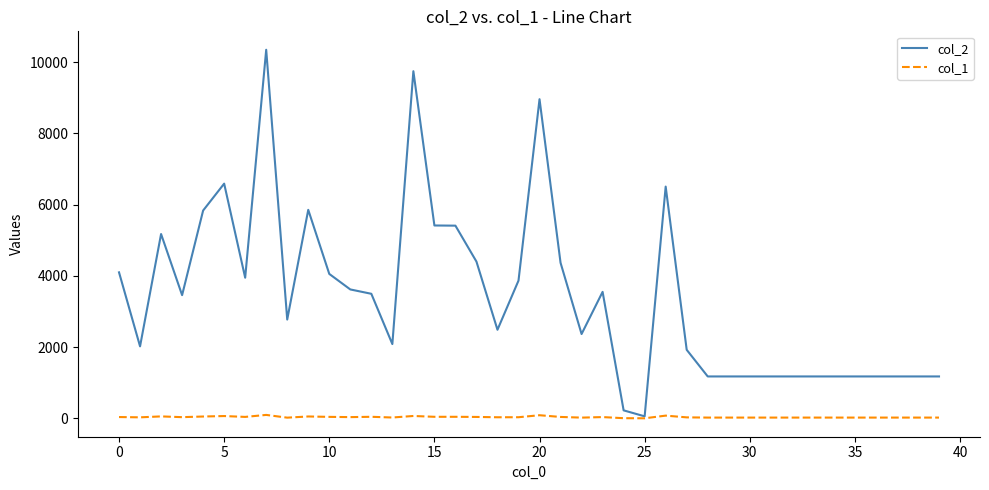

Which series has the largest total across all categories?

col_2